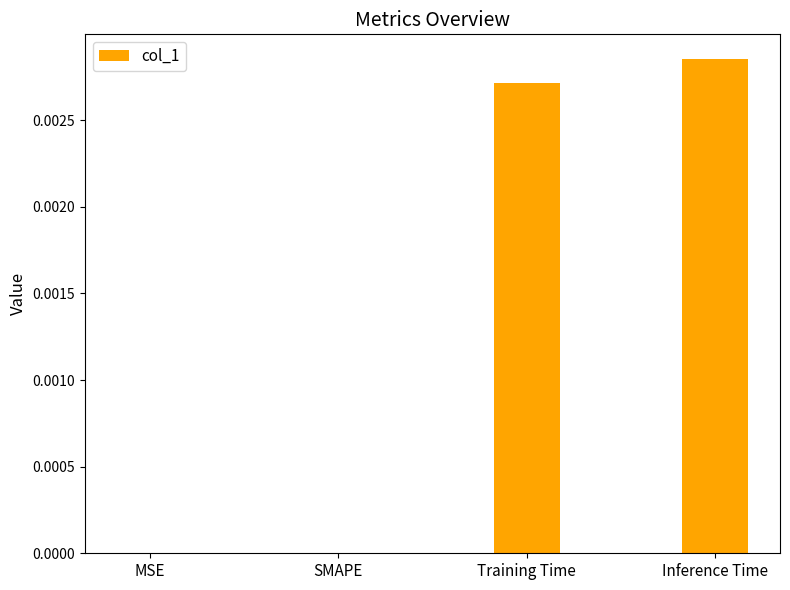

Is it true that the value at MSE is 0.0?

True